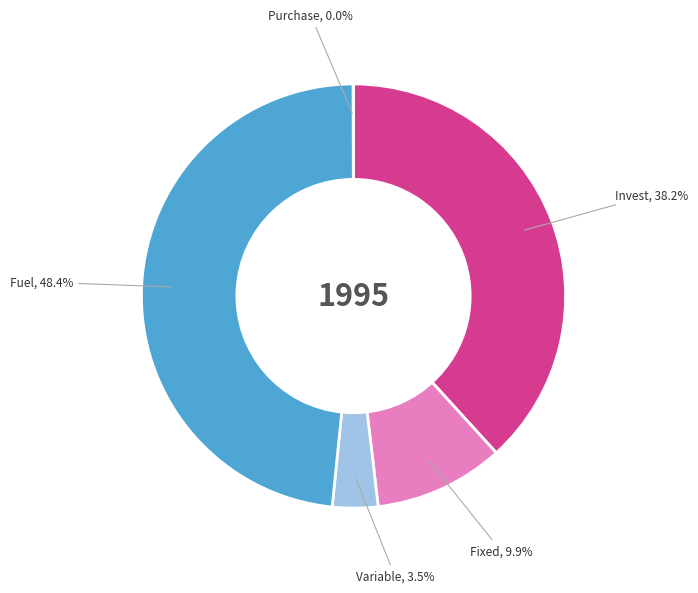

Does any single category account for the majority?

No